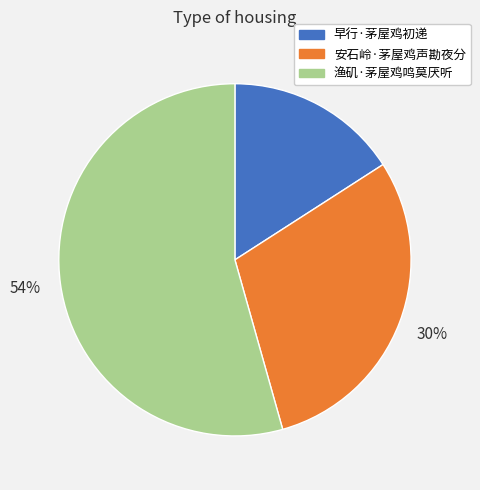

Count the number of slices in the pie.

3